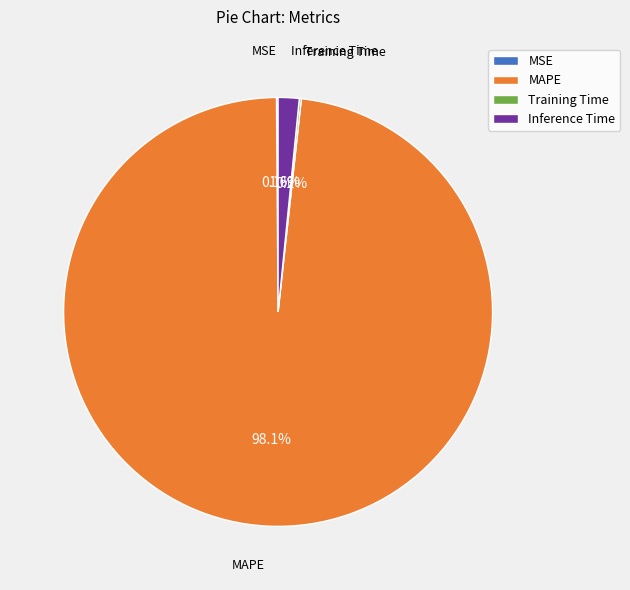

Is there any slice that represents more than half of the pie?

Yes